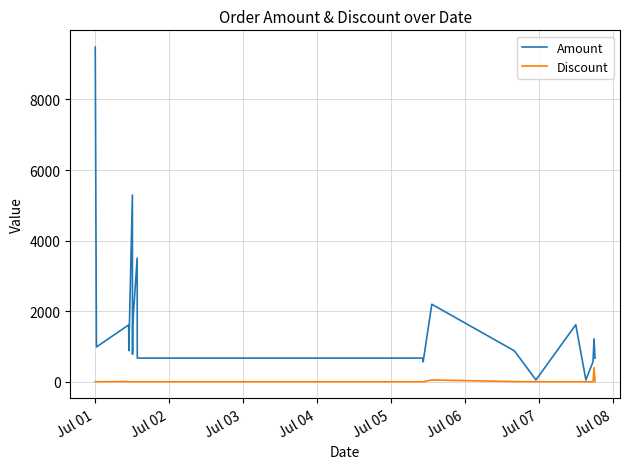

Which series has the largest range (max minus min)?

Amount